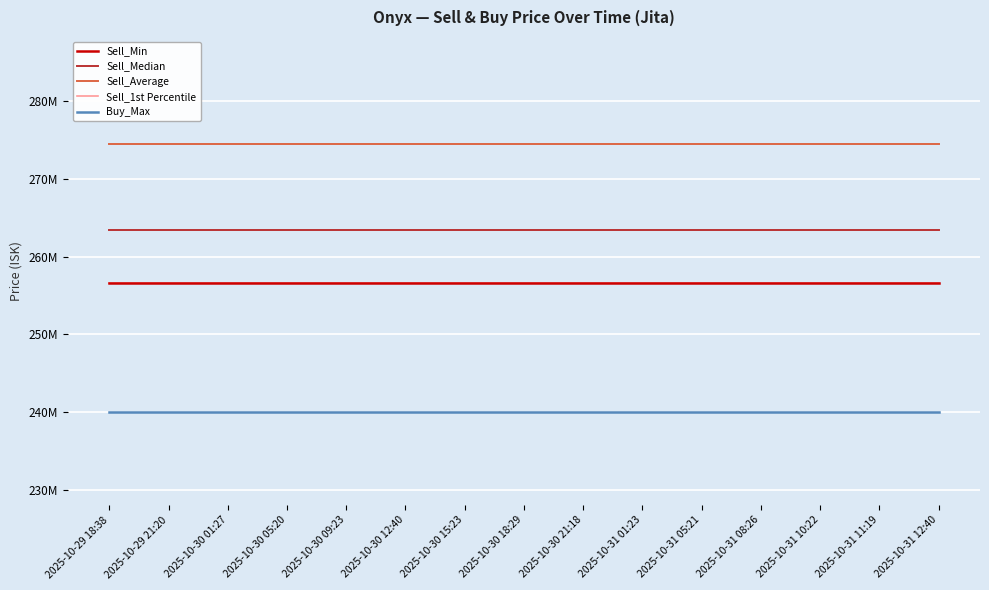

Does the chart display data point markers on the line(s)?

No